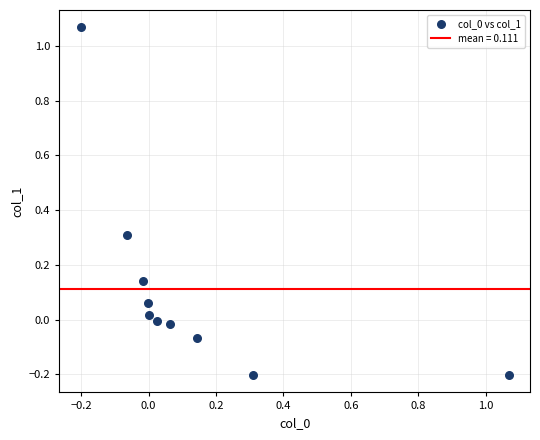

What is the range of Y values (max minus min)?

1.3